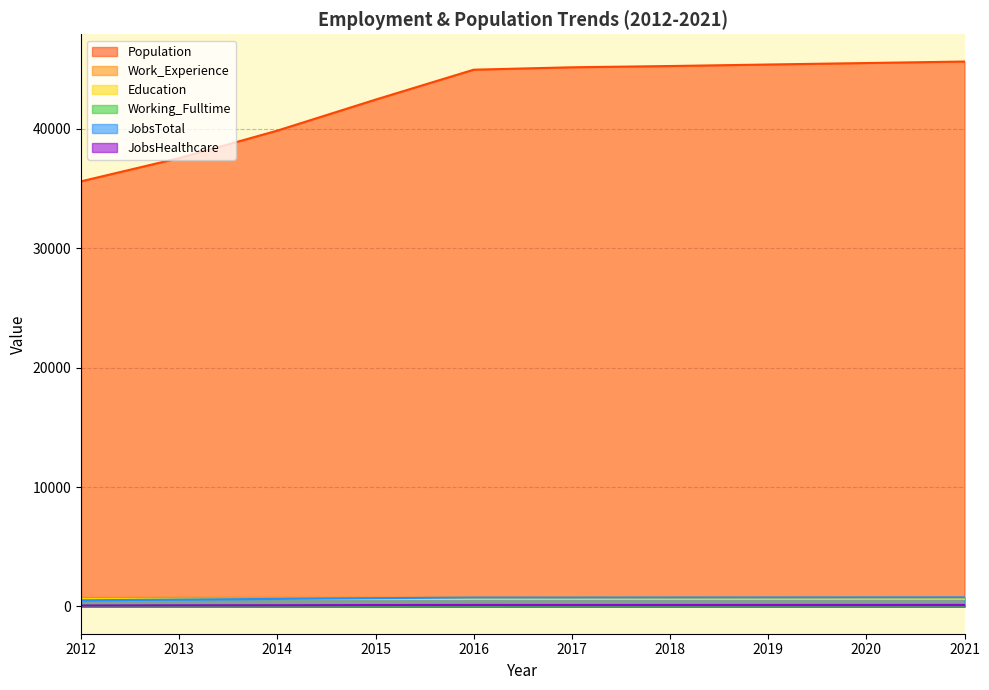

At which label does JobsHealthcare reach its minimum?

2012